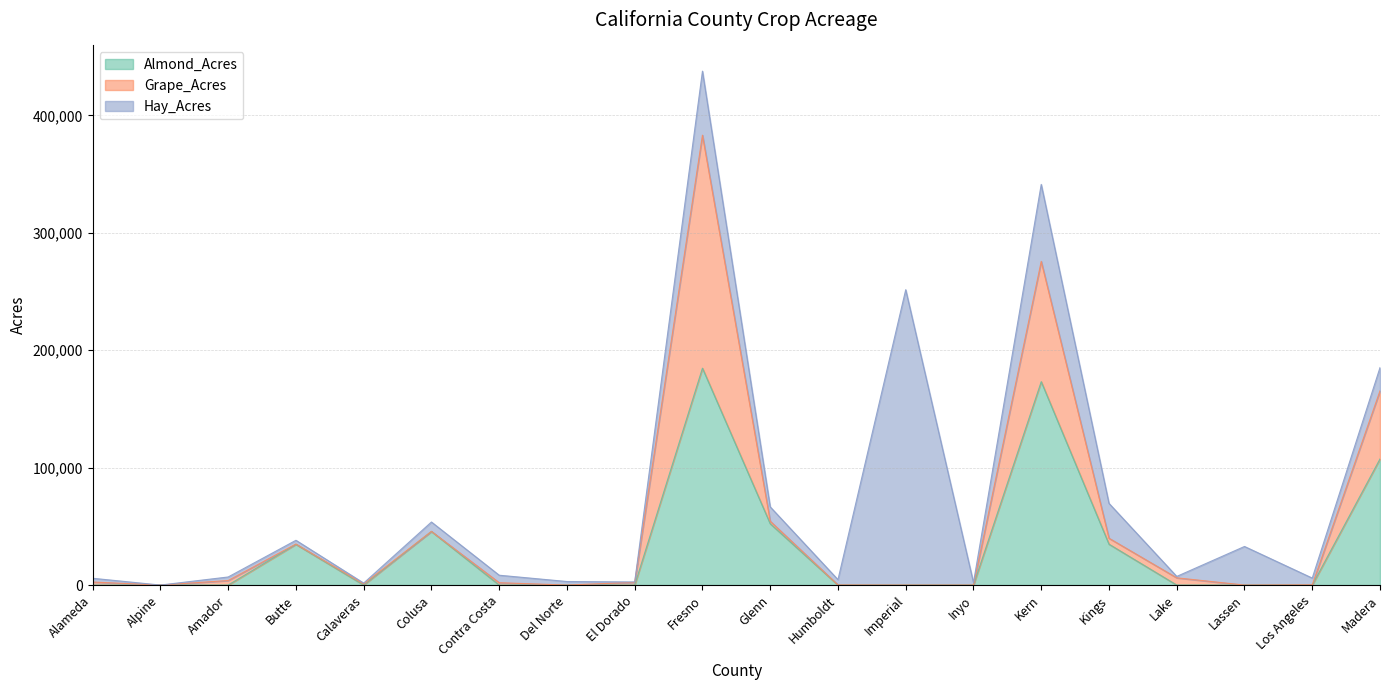

What is the total value across all series at Glenn?

66585